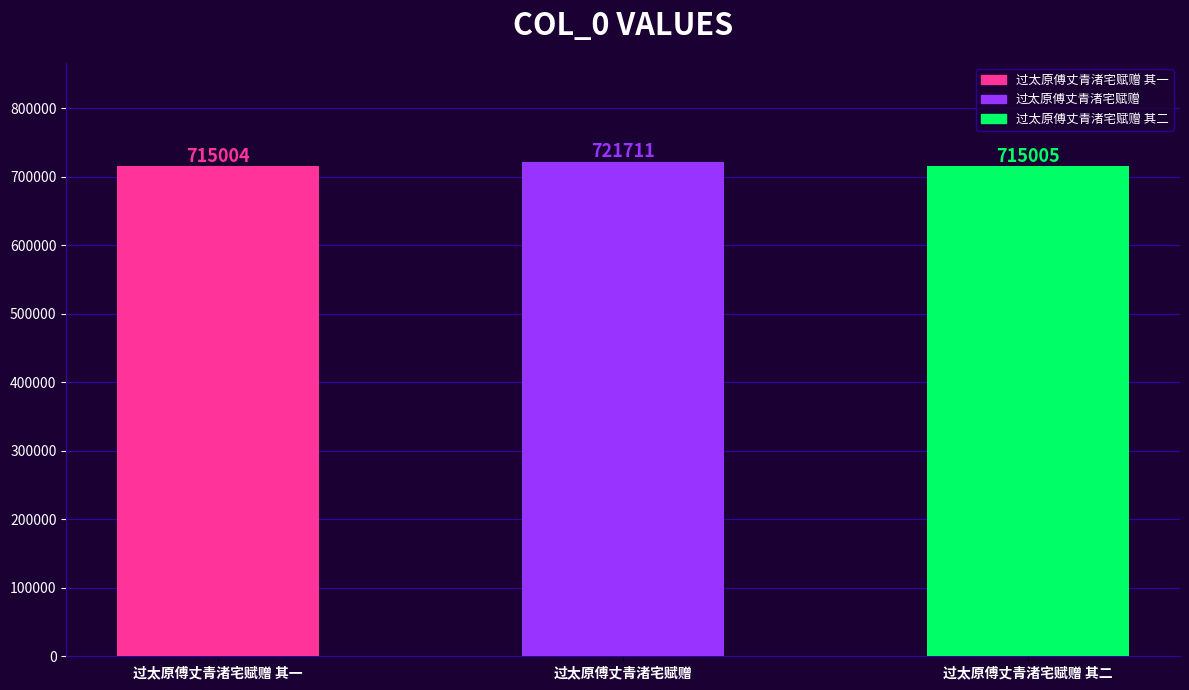

Reading right to left, transcribe all the data shown in this chart.

715005	721711	715004